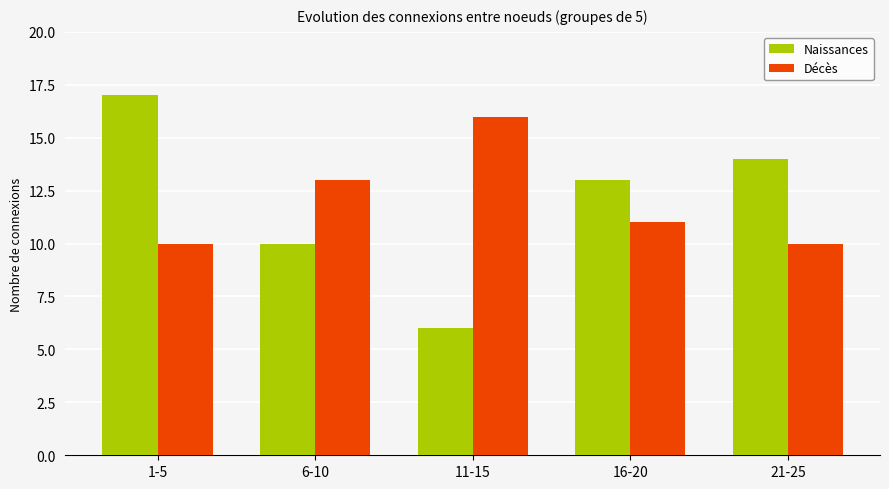

What position from the left is 6-10?

2